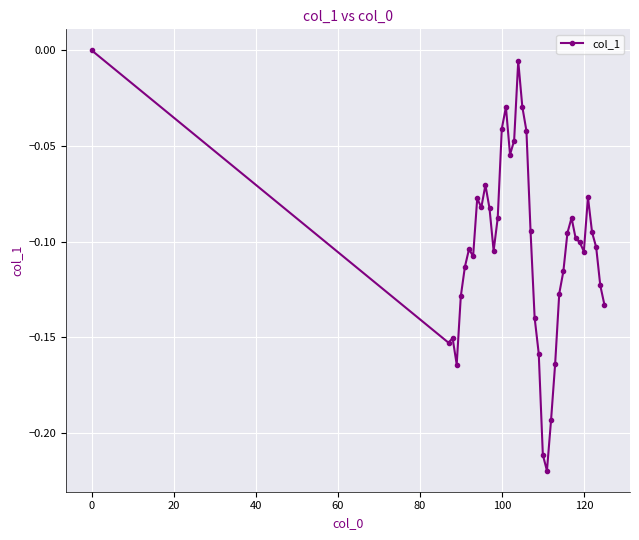

True or false: the data has more than 2 interior local peaks.

True